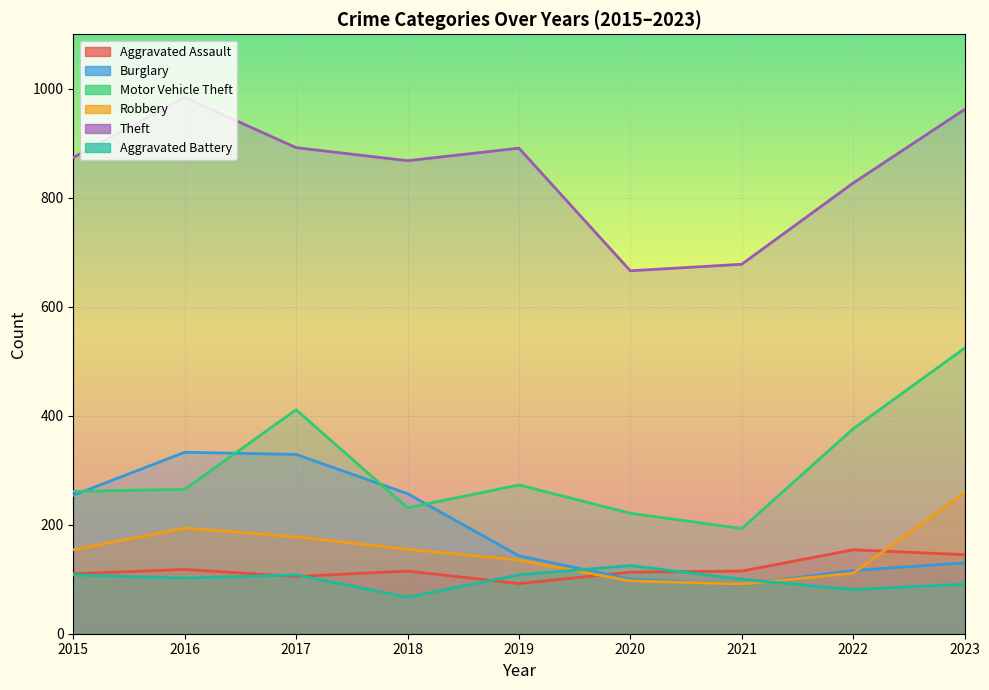

At which label is Aggravated Assault closest to 123?

2016